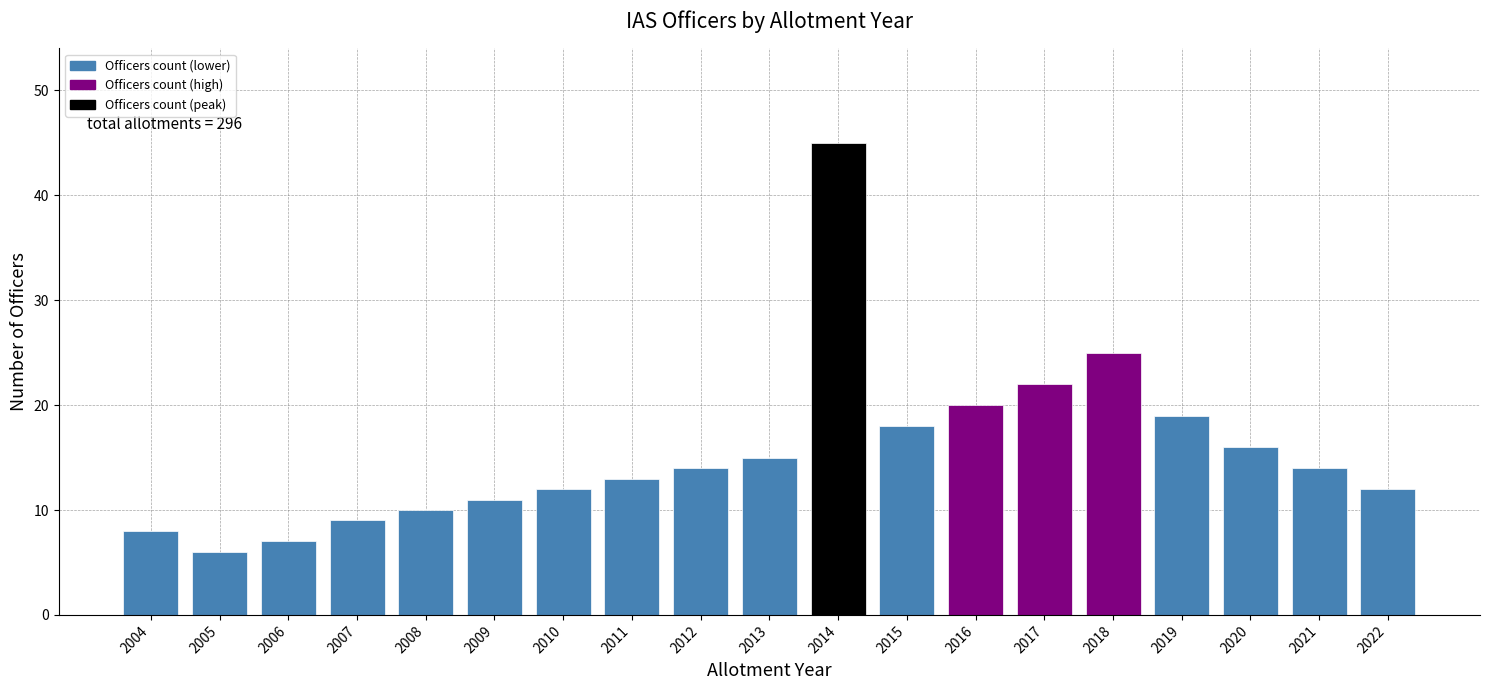

Reading right to left, extract all data points from this chart.

2022=12	2021=14	2020=16	2019=19	2018=25	2017=22	2016=20	2015=18	2014=45	2013=15	2012=14	2011=13	2010=12	2009=11	2008=10	2007=9	2006=7	2005=6	2004=8